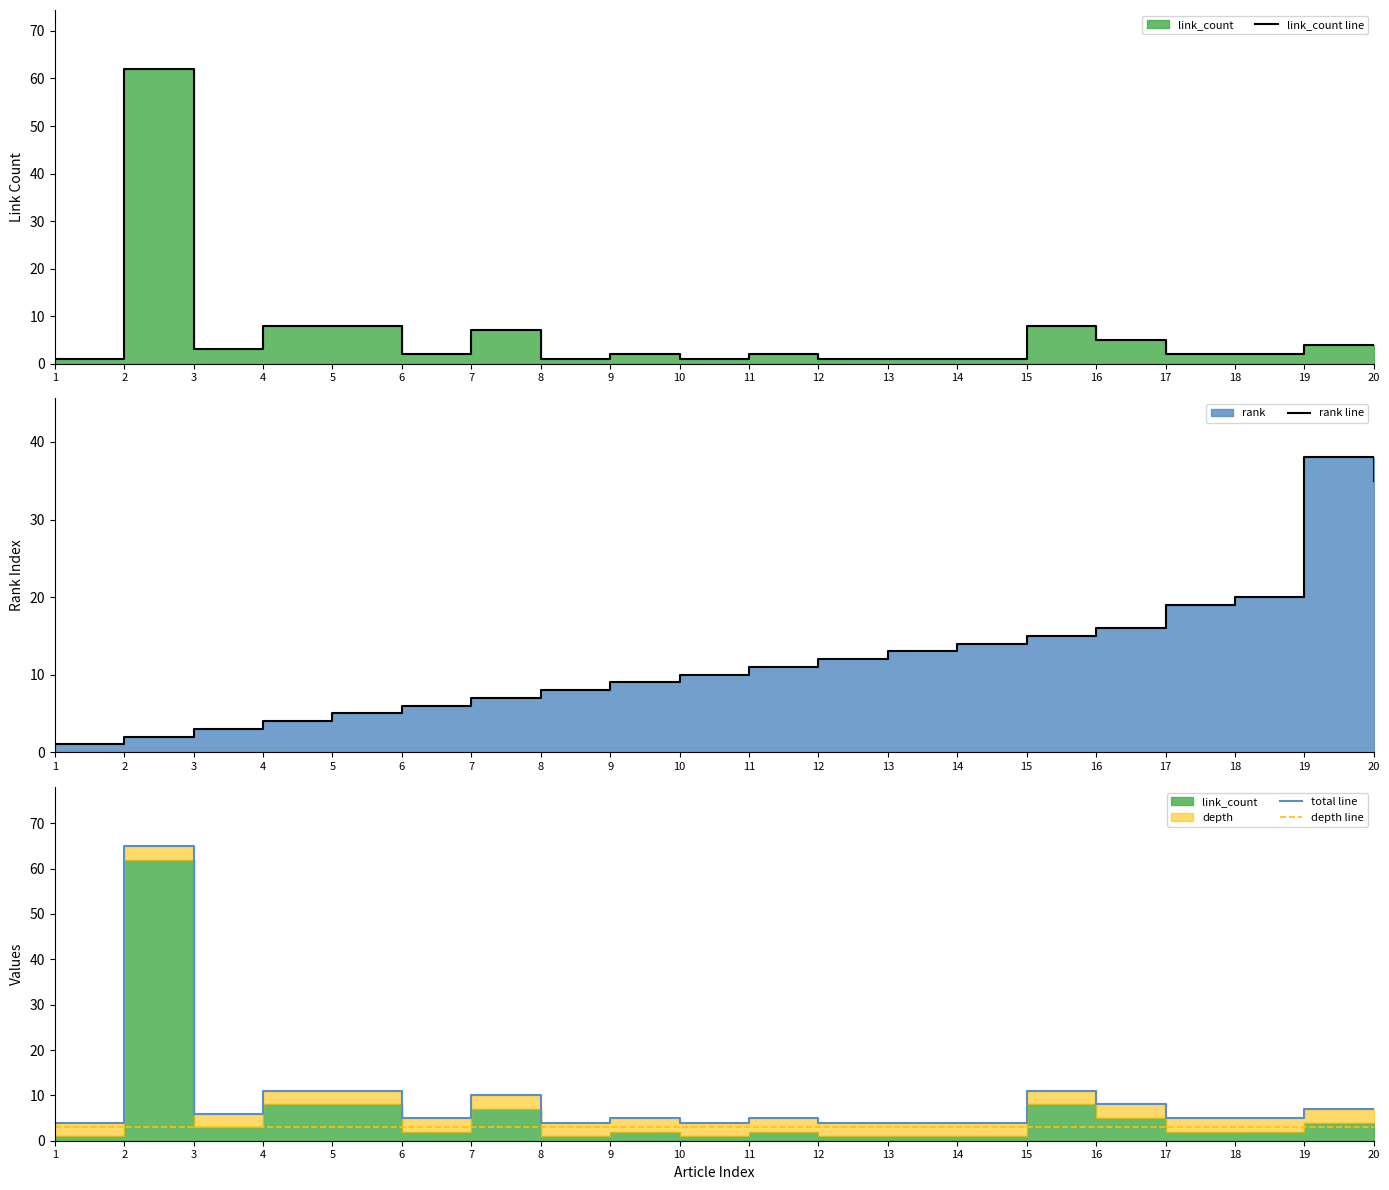

True or false: depth line and link_count line cross at least once.

True